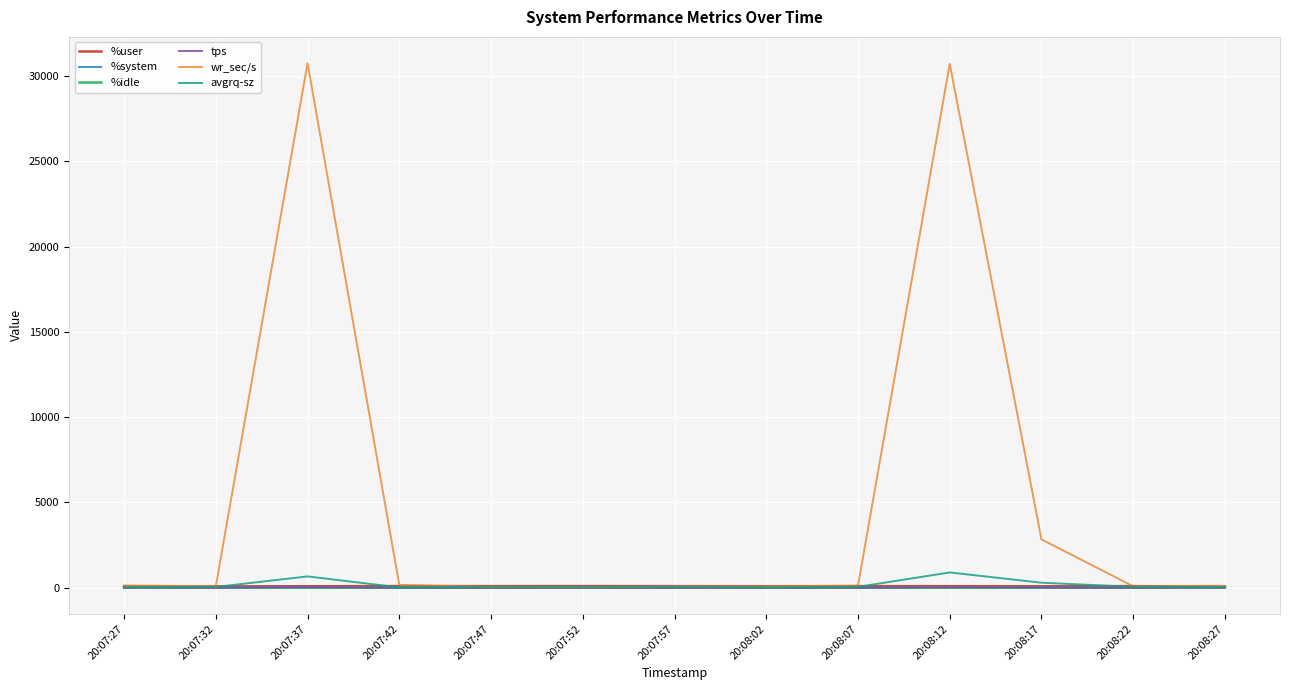

What is the smallest value displayed?

0.4